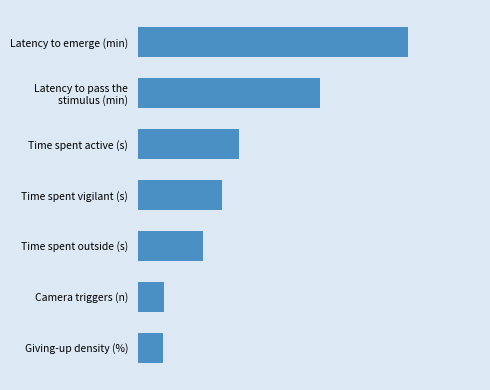

Does the chart contain any negative values?

No